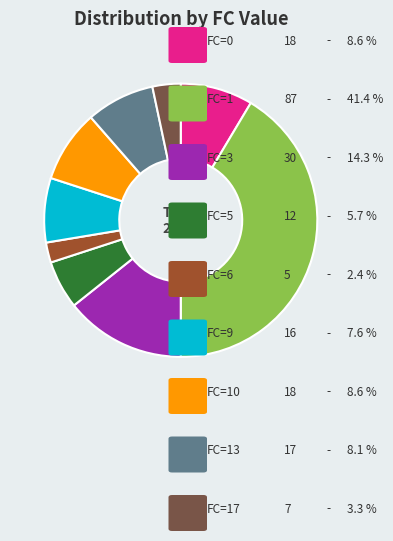

Is there a majority slice in this chart?

No